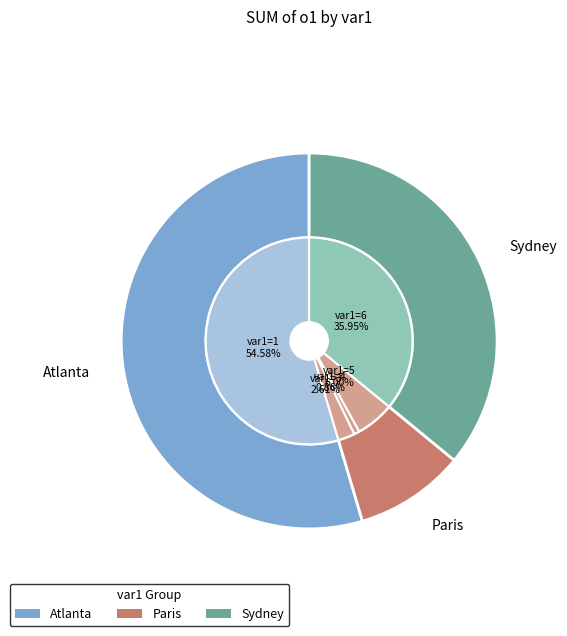

Combined, what portion of the pie is 4 and 14?

5.6%